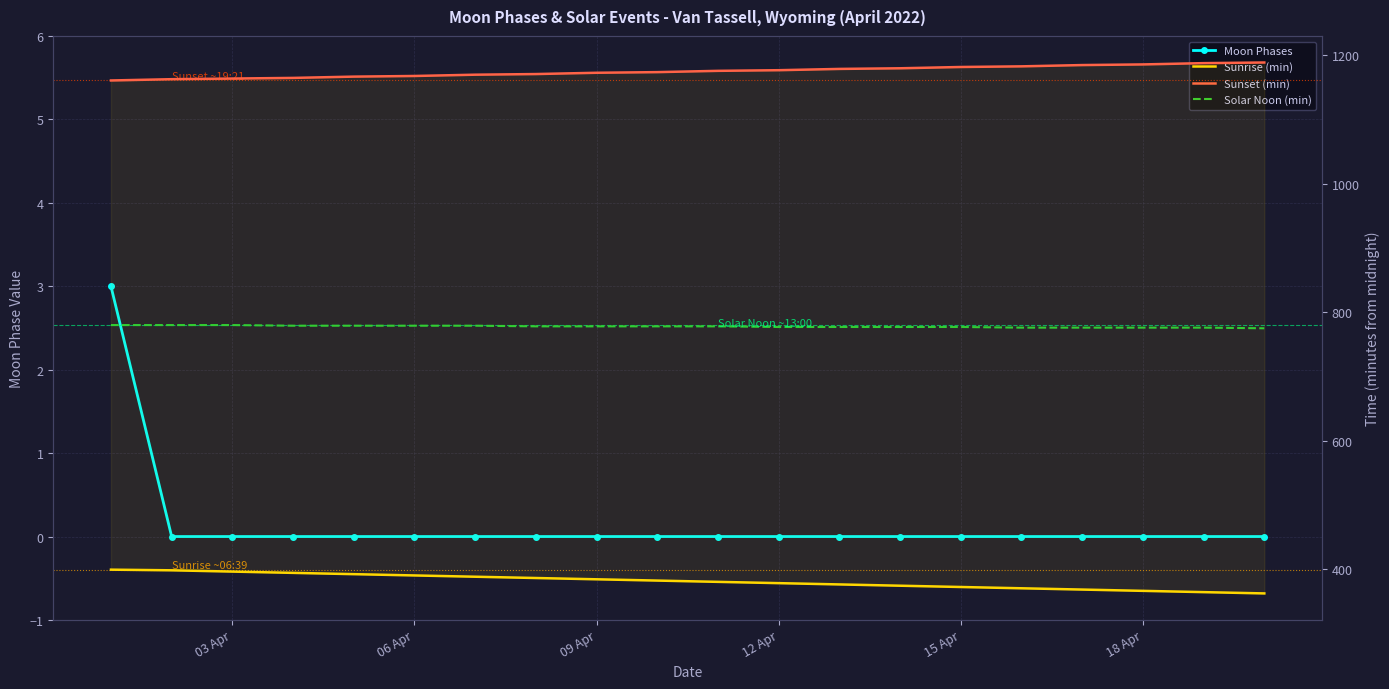

True or false: Sunrise (min) and Solar Noon (min) intersect in this chart.

False